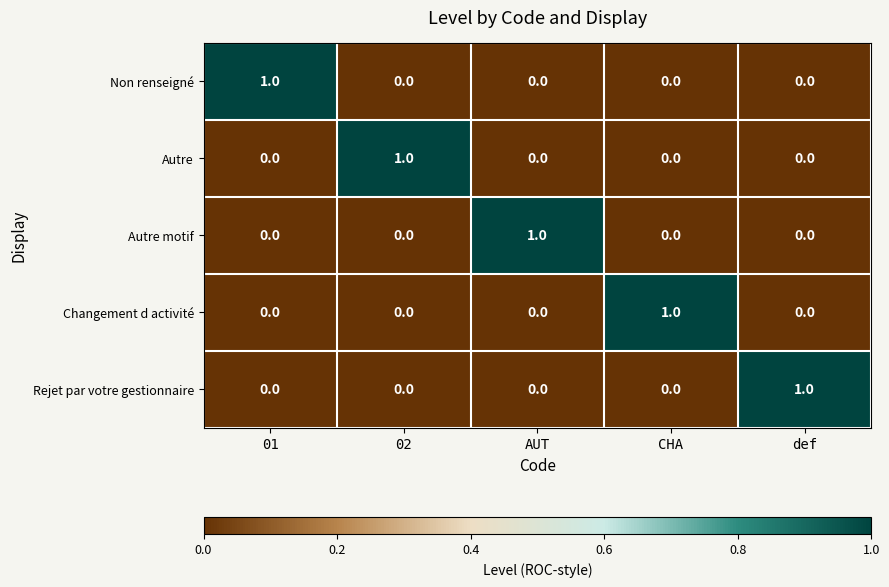

Reading left to right, extract all data points from this chart.

Non renseigné: 1	0	0	0	0
Autre: 0	1	0	0	0
Autre motif: 0	0	1	0	0
Changement d activité: 0	0	0	1	0
Rejet par votre gestionnaire: 0	0	0	0	1